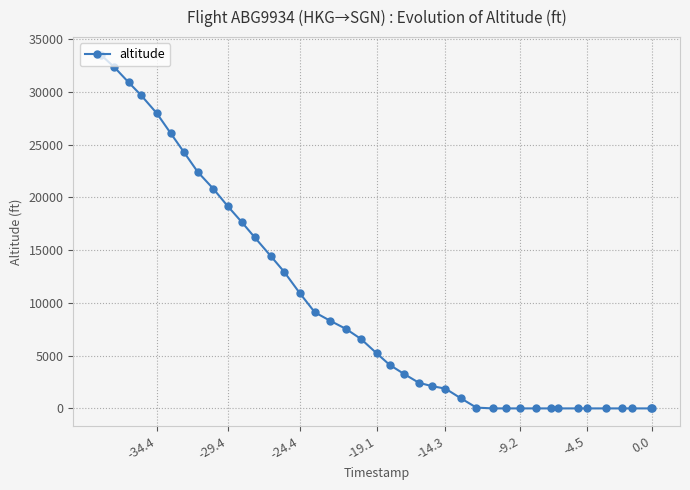

What is the difference between the maximum and second lowest values?

33500